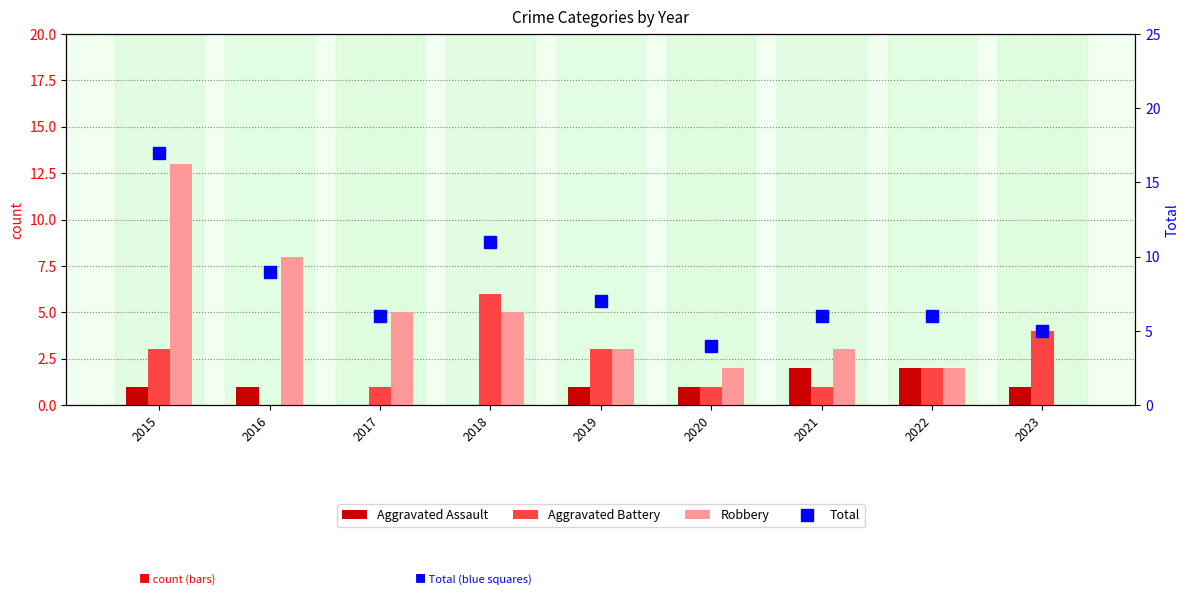

What is the difference between the maximum and minimum values in the Aggravated Assault series?

2